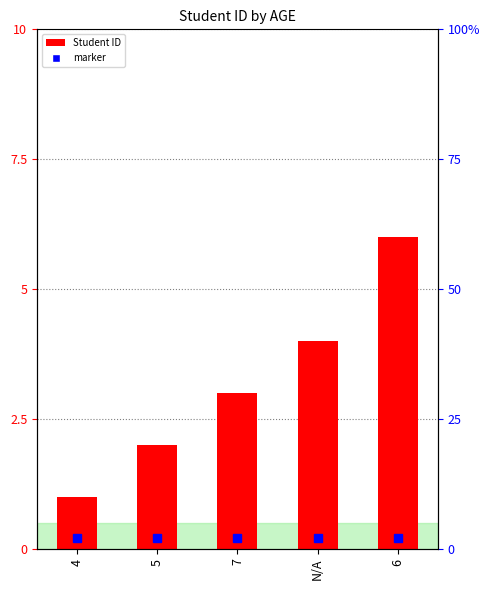

How many bars are there in total?

5